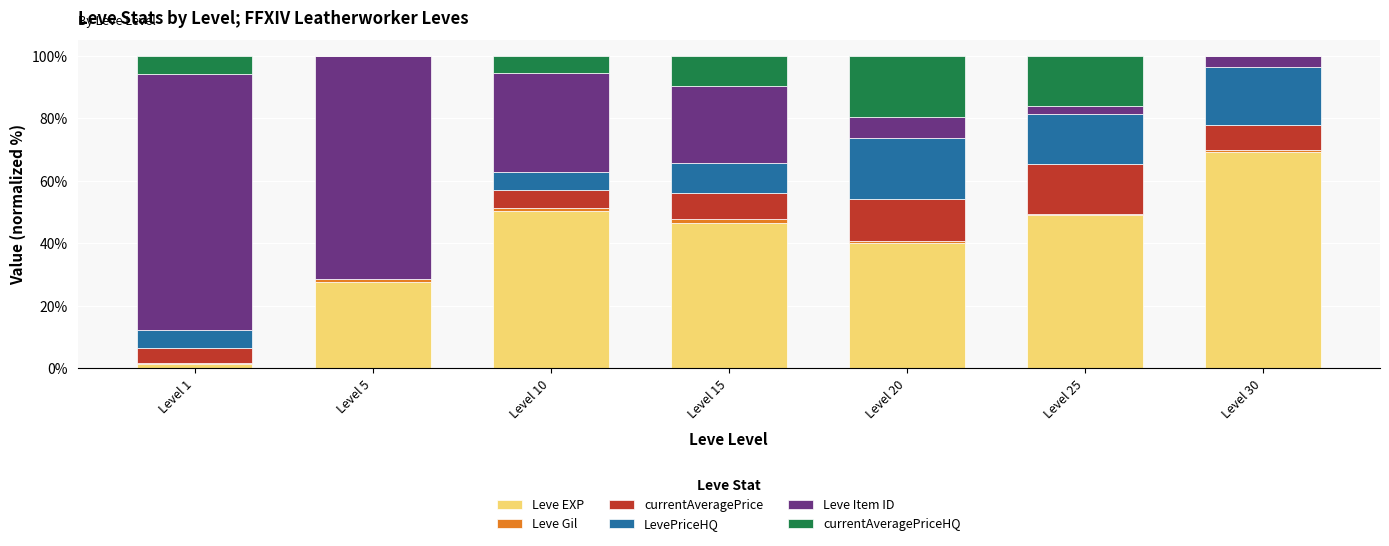

What is the sum of all Leve EXP values?

284.6